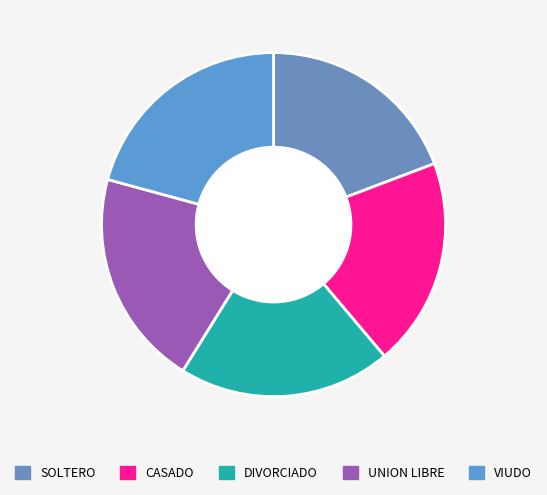

Which slice is the smallest?

SOLTERO